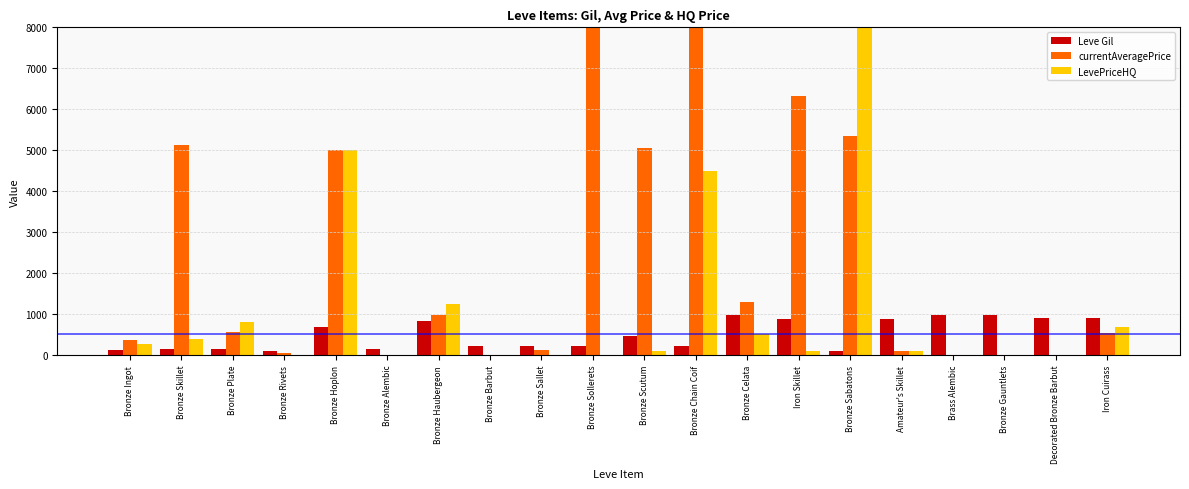

Are the bars horizontal?

No